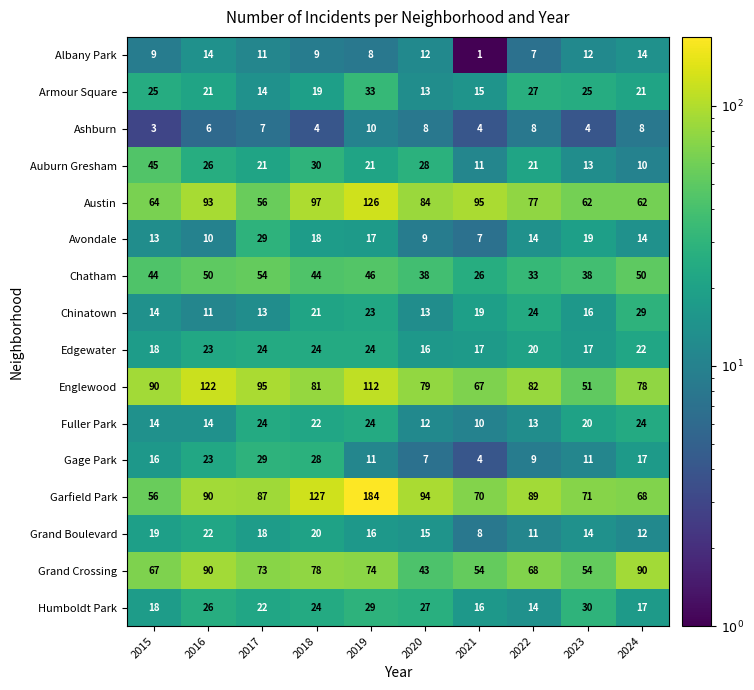

What is the minimum value for Grand Crossing?

43